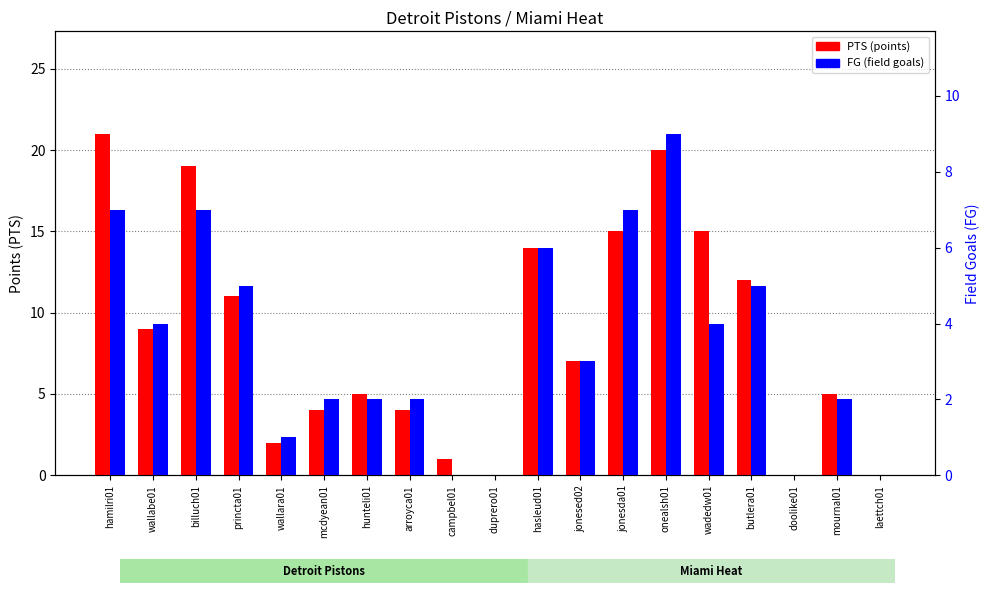

What is the approximate value of FG at arroyca01?

2